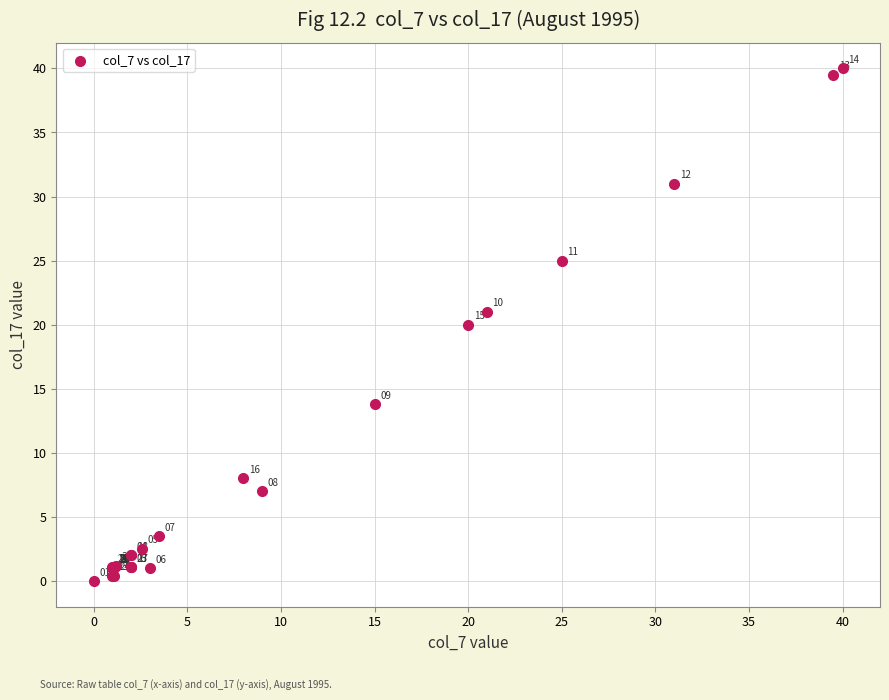

What Y value in the scatter plot is closest to 20?

20.0